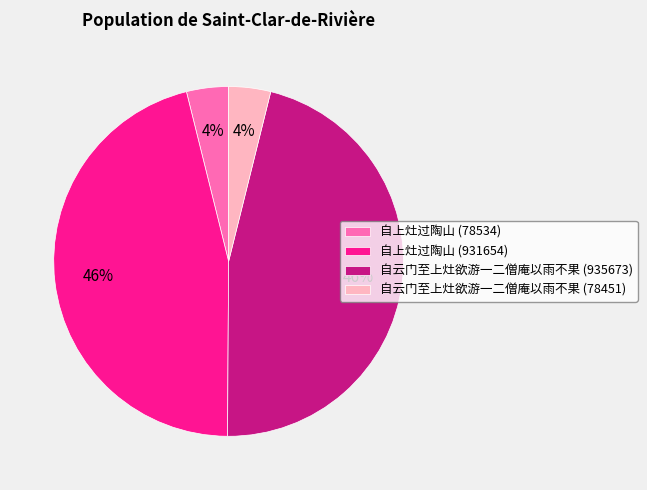

How many slices are in this pie chart?

4